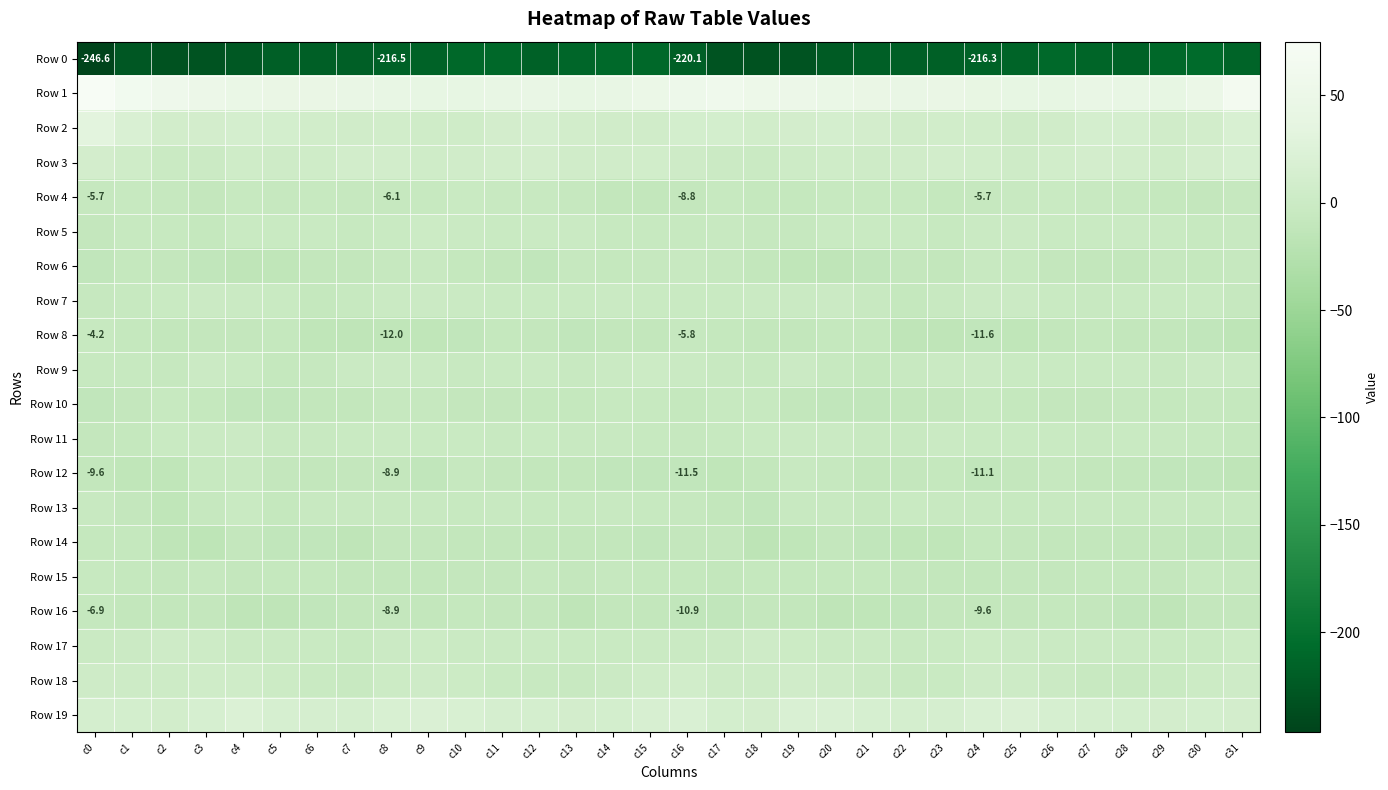

What is the difference between the Row 13 values at c14 and c9?

0.7